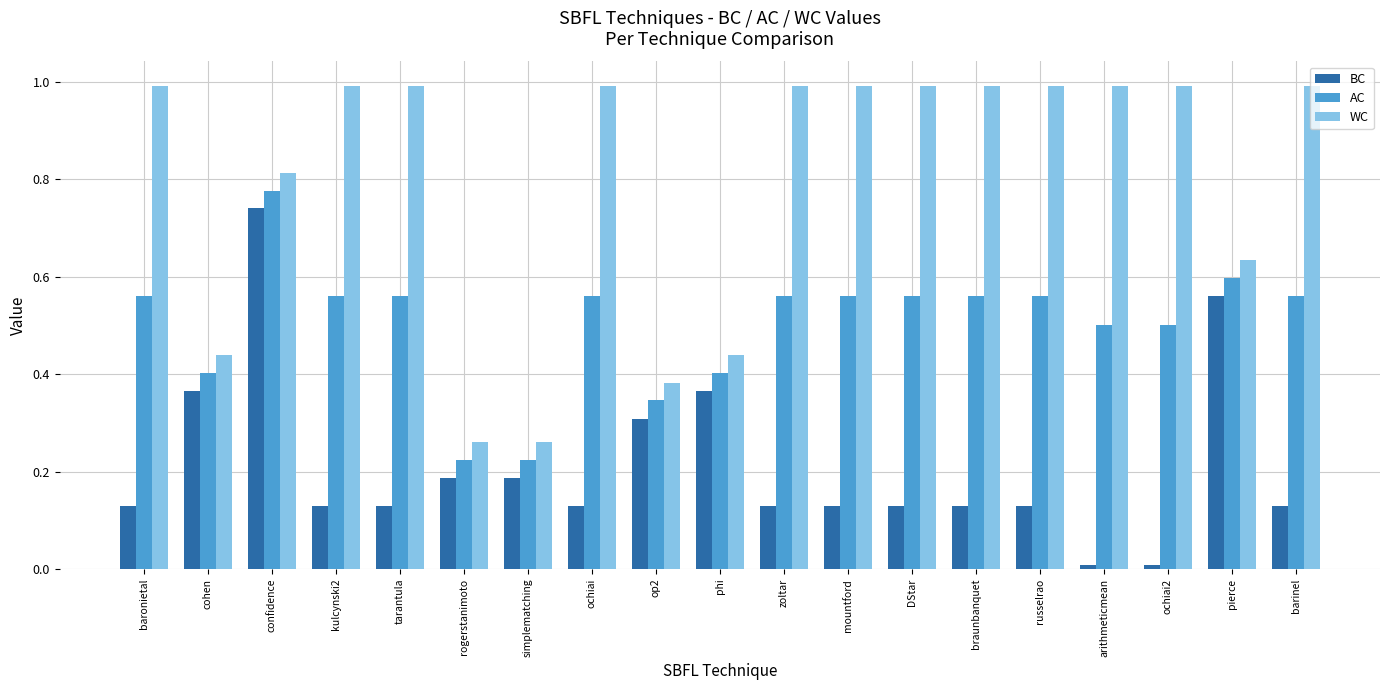

Does the chart contain any negative values?

No